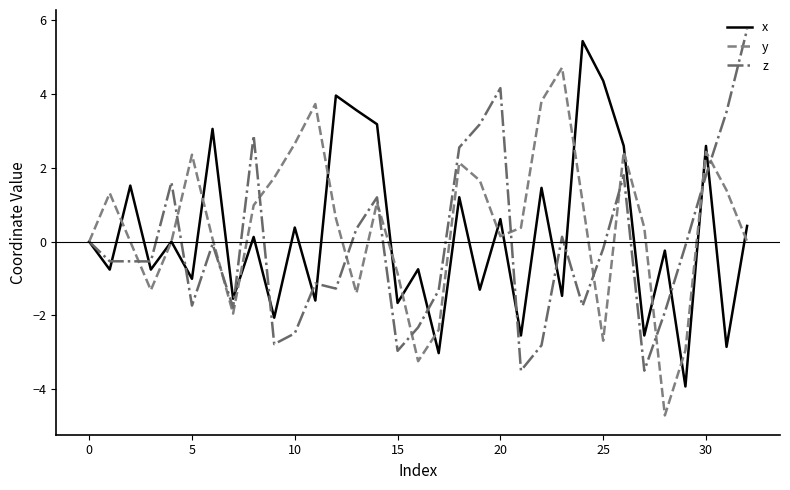

What is the smallest value displayed?

-4.7